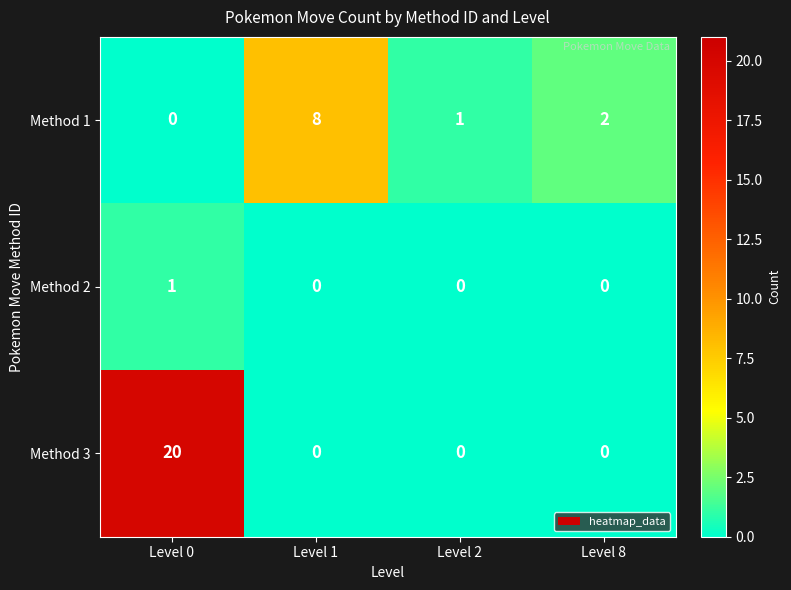

What is the sum of all Method 1 values?

11